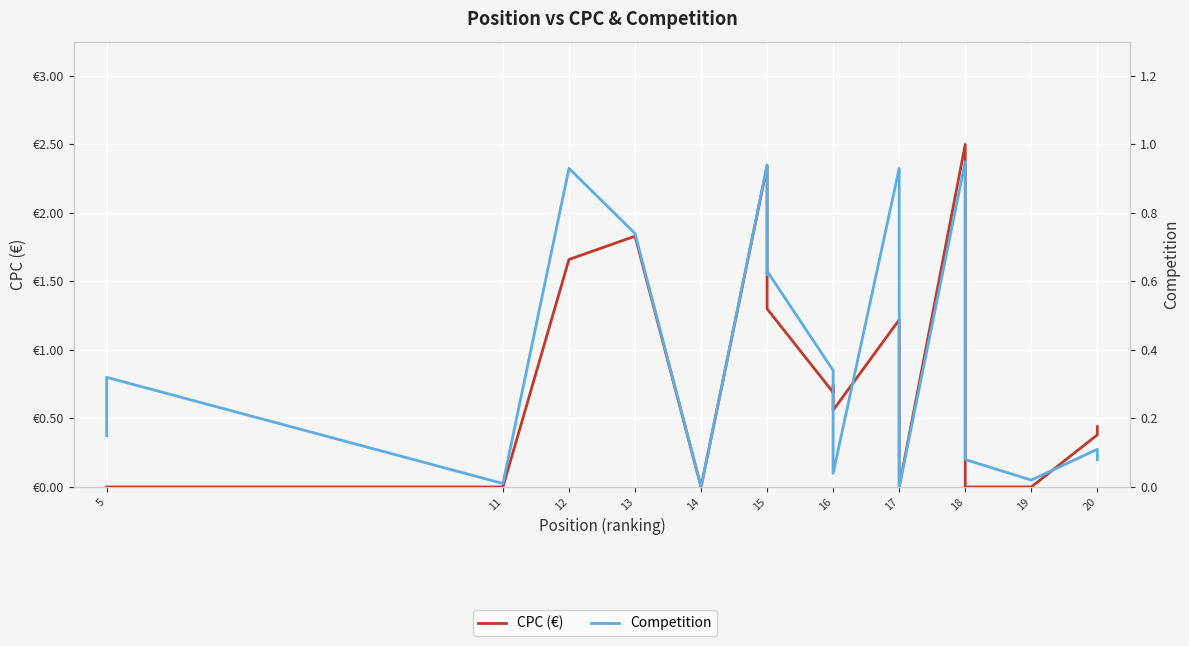

What is the sum of all CPC (€) values?

15.5